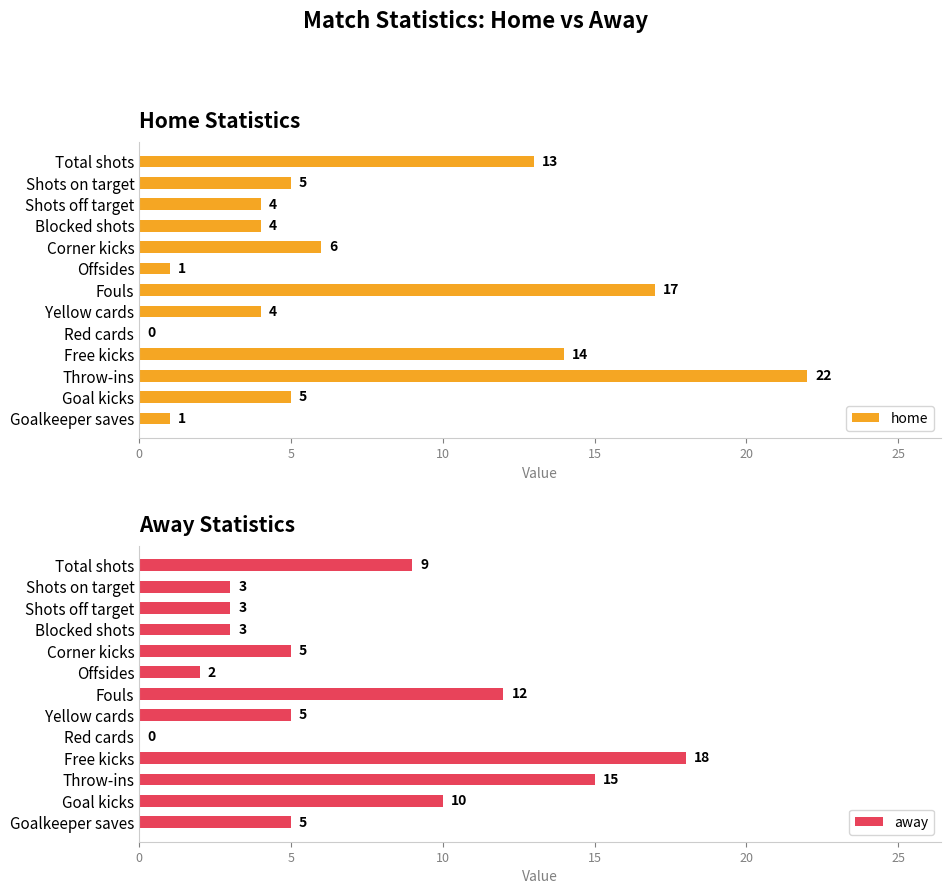

Is it true that home equals 1 at Goalkeeper saves?

True